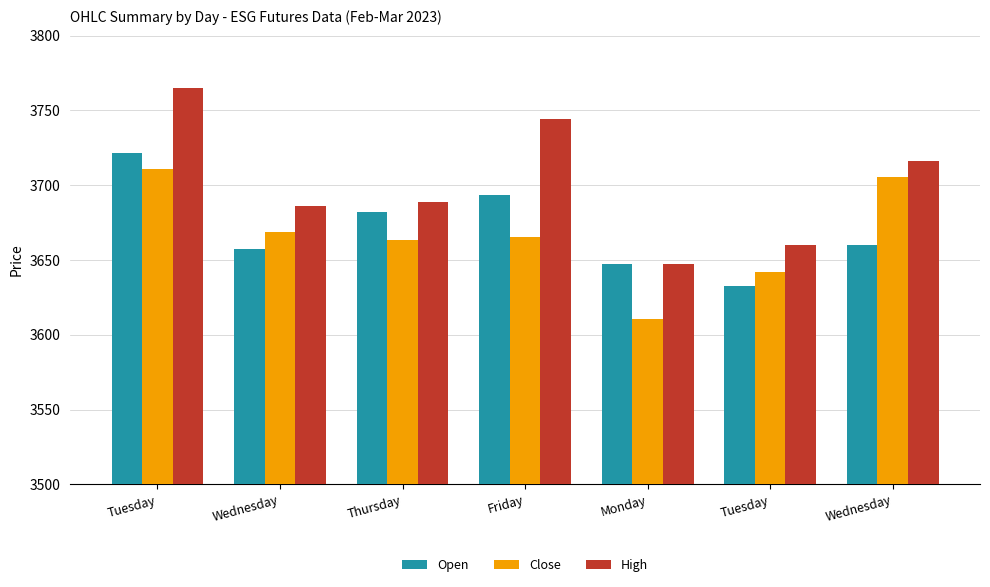

Rank the categories by High value from highest to lowest.

Tuesday, Friday, Wednesday, Thursday, Wednesday, Tuesday, Monday